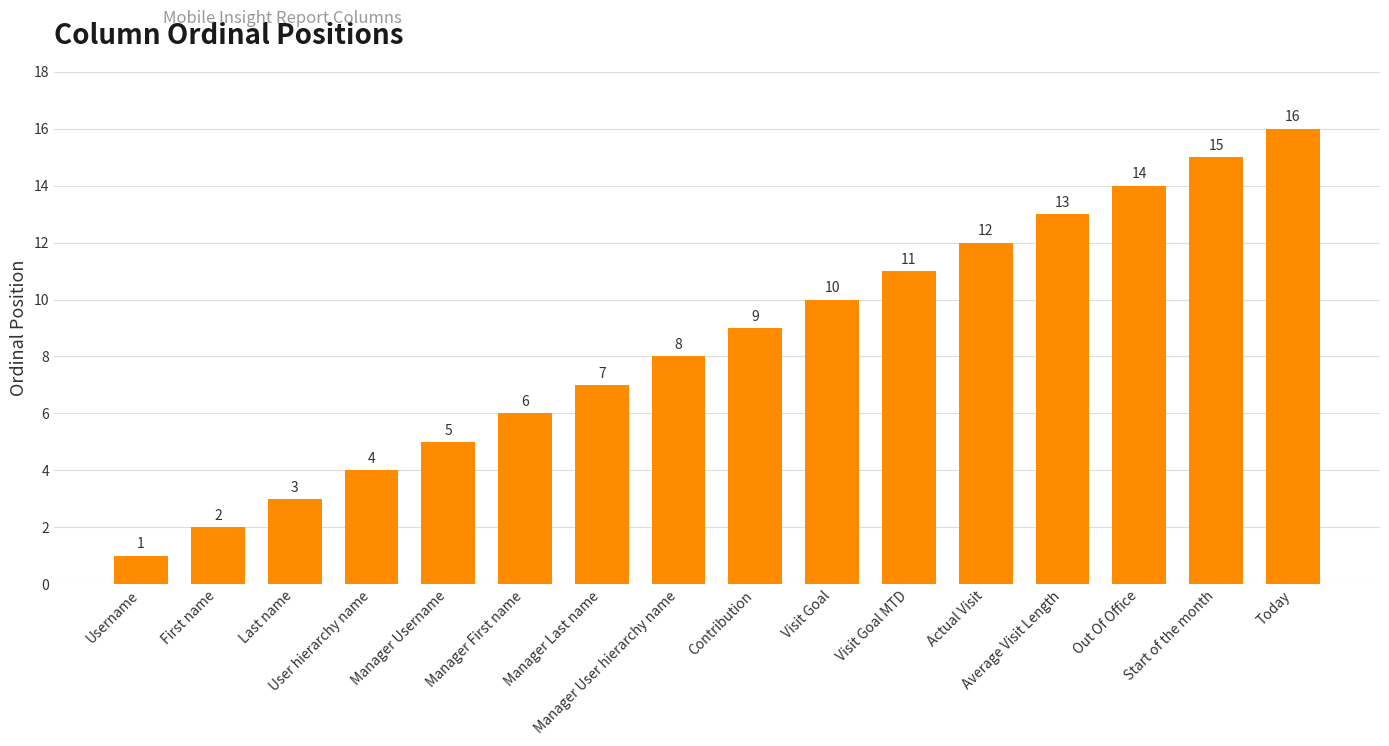

What is the change in value from Manager Last name to Start of the month?

+8